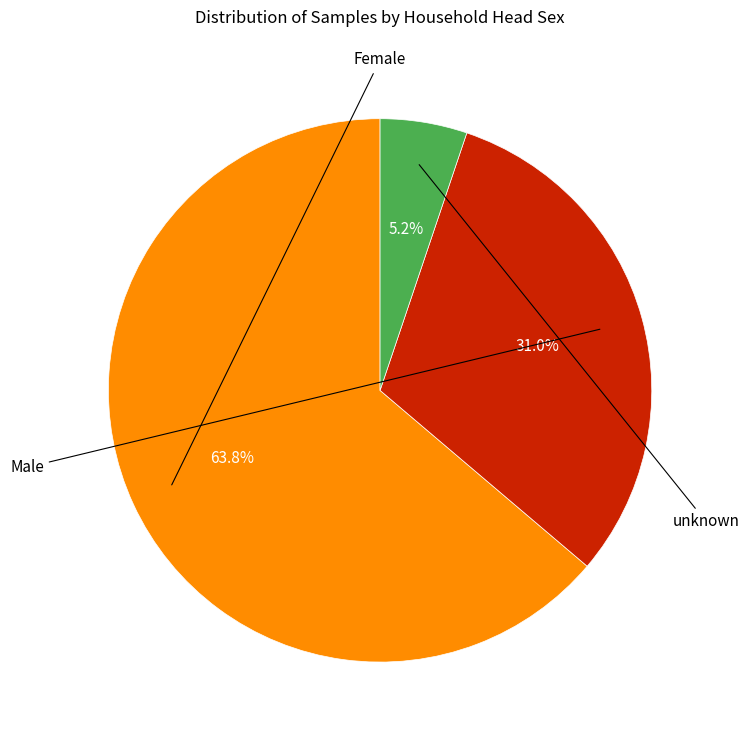

Does any single category account for the majority?

Yes